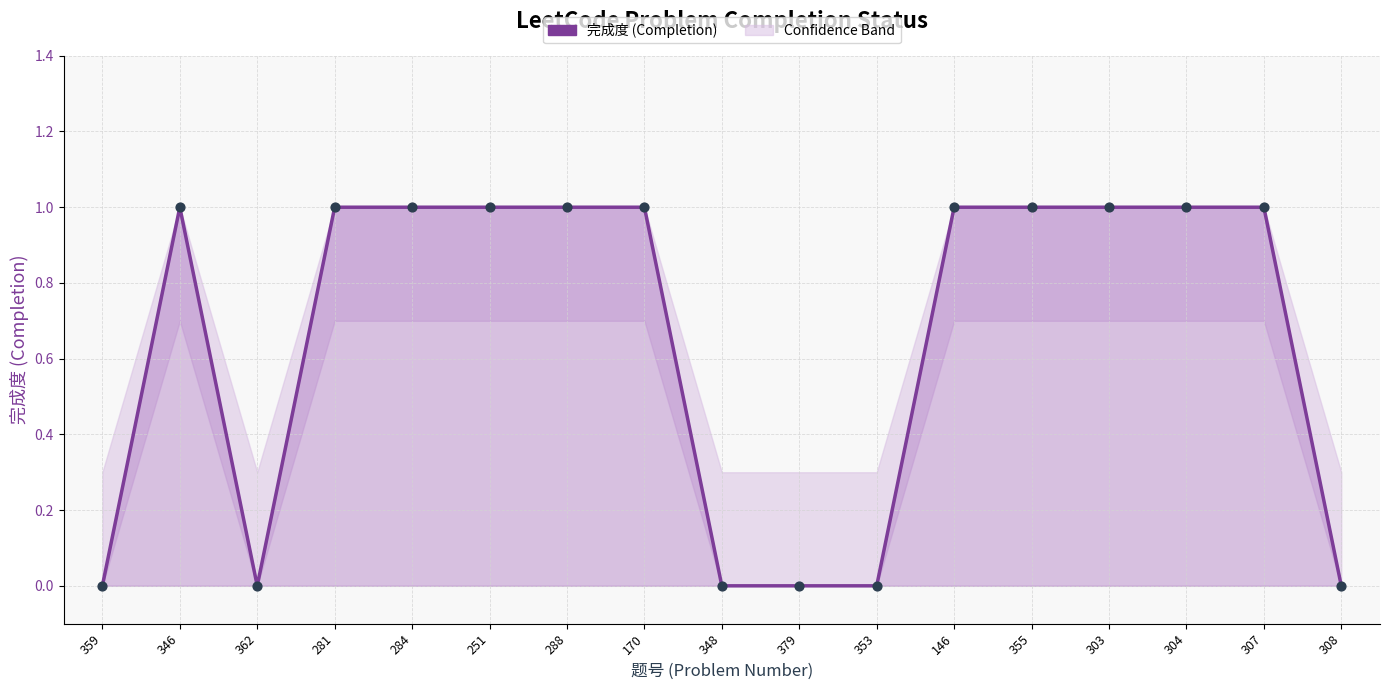

What is the ratio of the value at 284 to the value at 251?

1.0